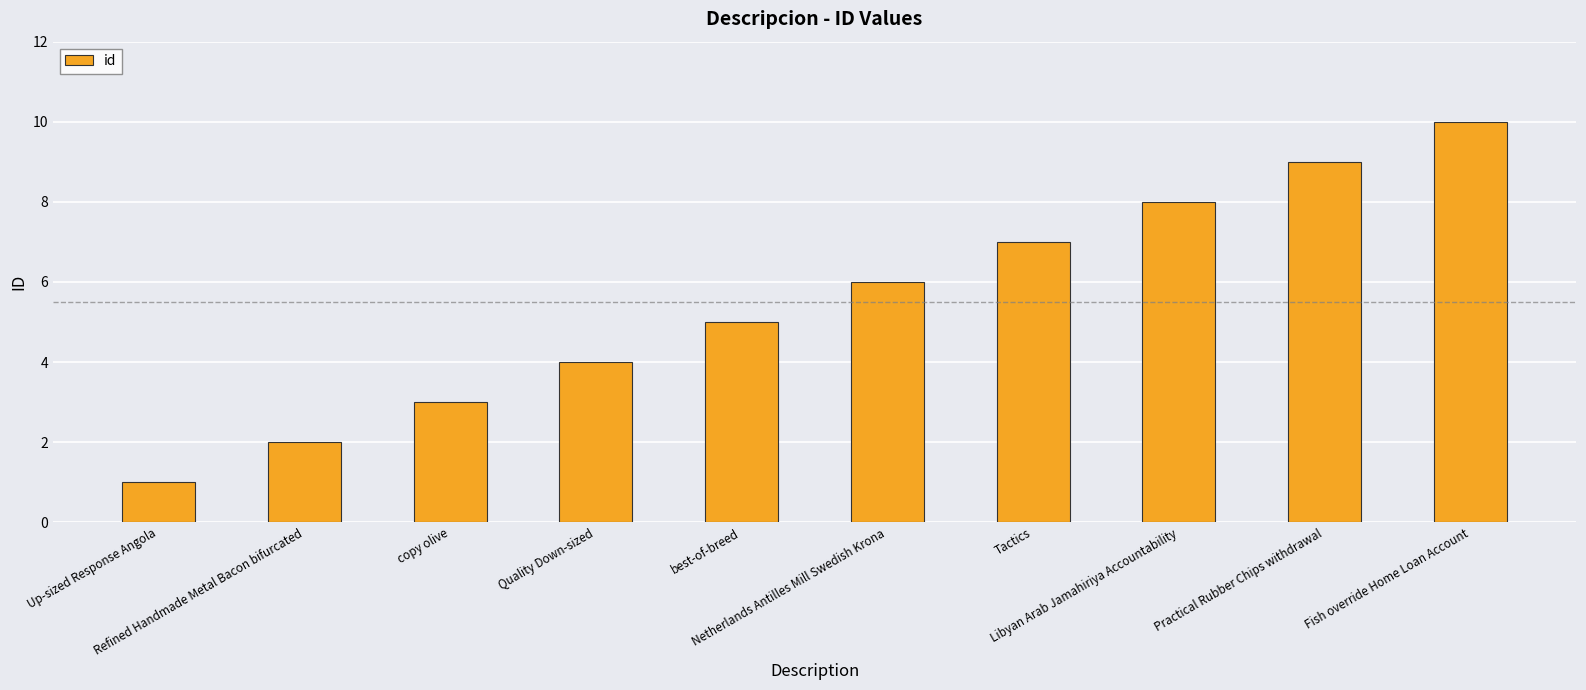

Reading left to right, list all the values displayed in this chart.

Up-sized Response Angola=1	Refined Handmade Metal Bacon bifurcated=2	copy olive=3	Quality Down-sized=4	best-of-breed=5	Netherlands Antilles Mill Swedish Krona=6	Tactics=7	Libyan Arab Jamahiriya Accountability=8	Practical Rubber Chips withdrawal=9	Fish override Home Loan Account=10